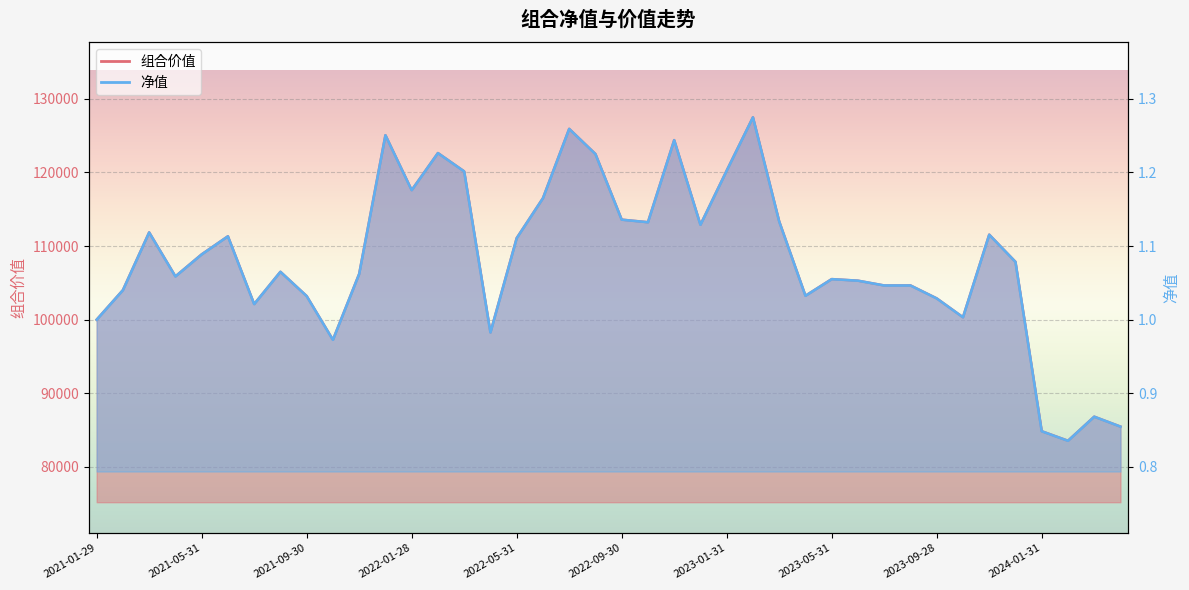

Rank the series at 2021-08-31 from lowest to highest value.

净值, 组合价值